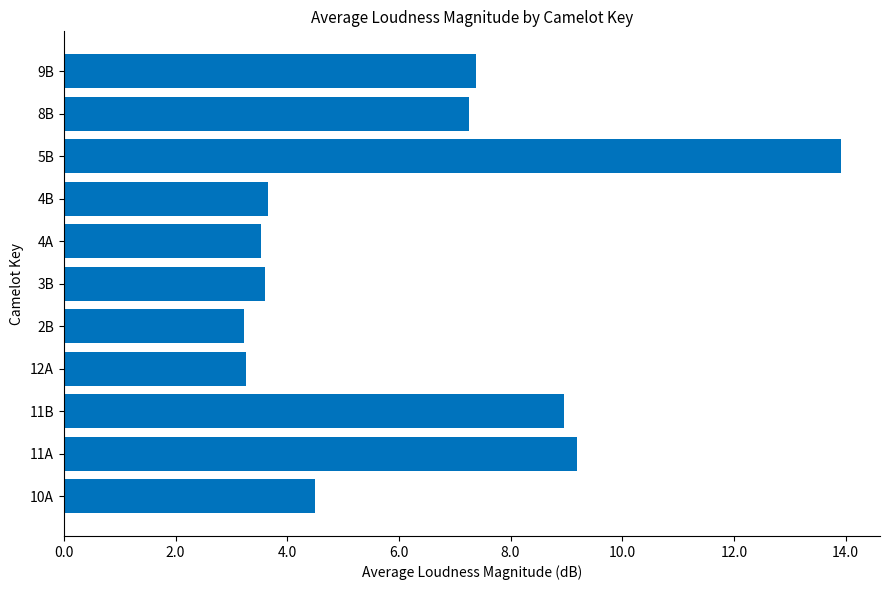

How many bars are there in total?

11